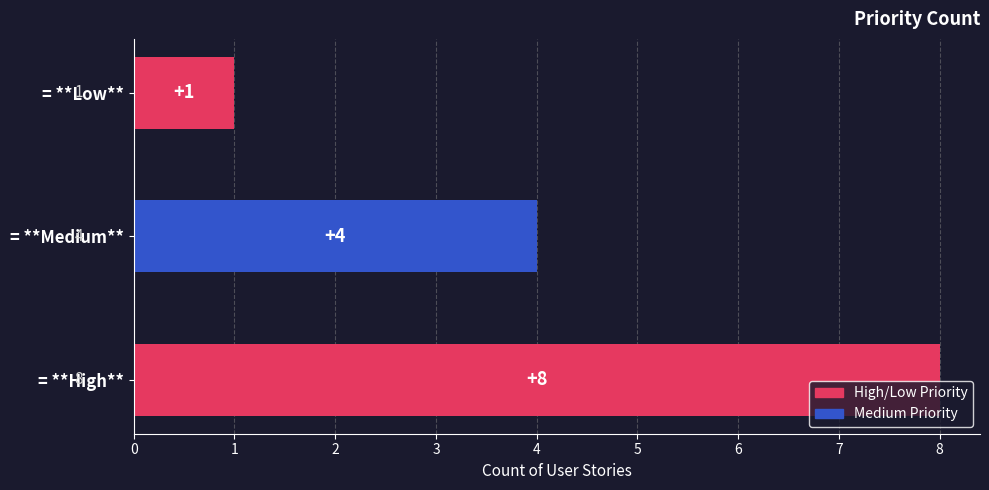

Reading bottom to top, extract all data points from this chart.

8	4	1